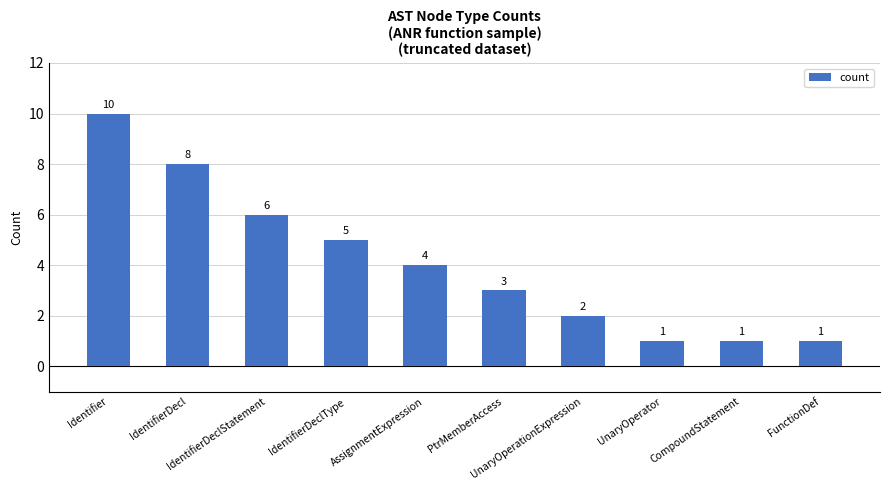

What is the value of the 5th bar from the left?

4